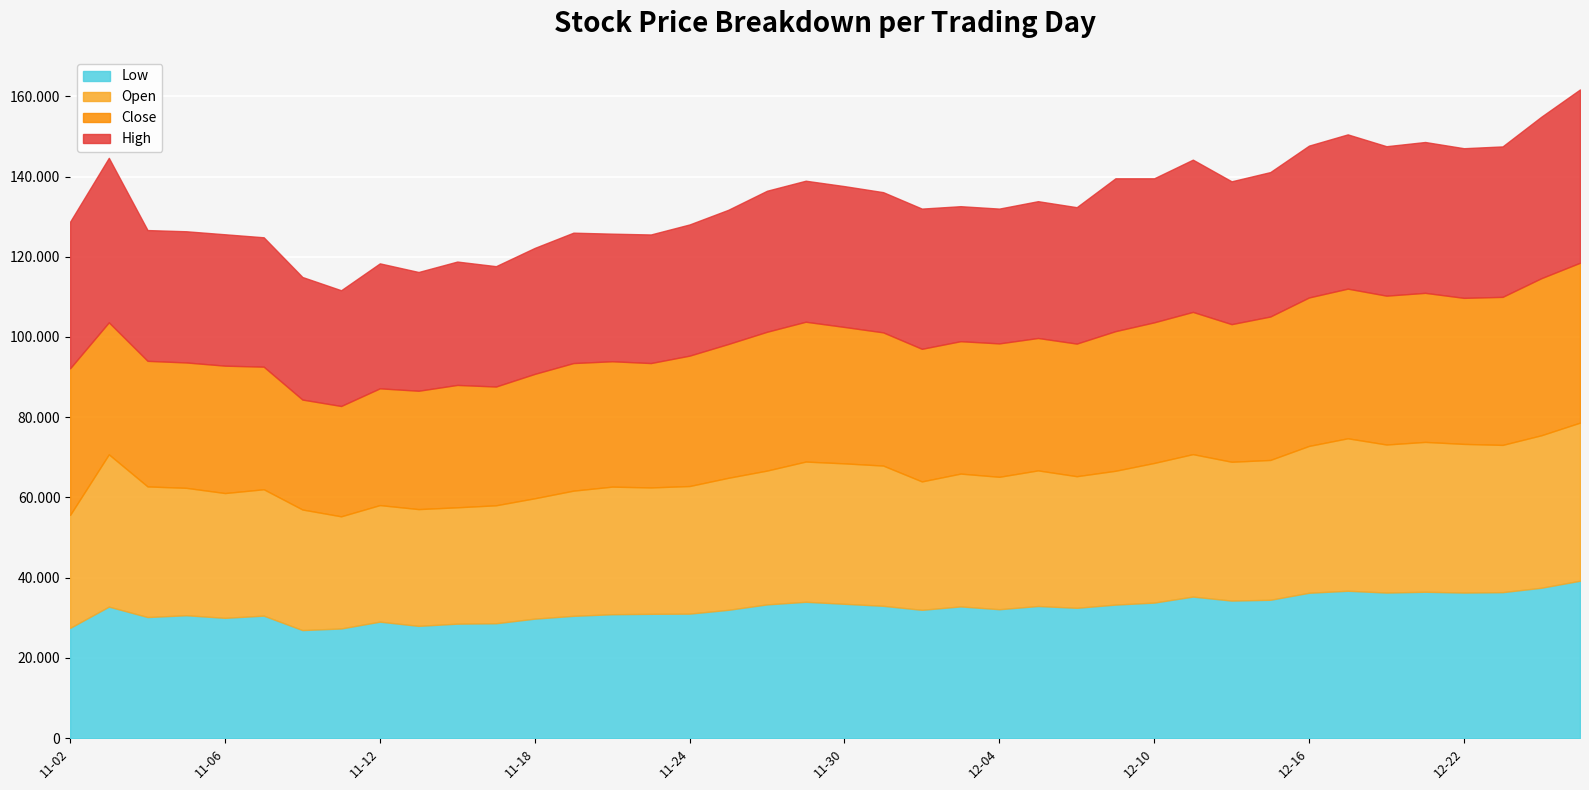

What are all the series names shown in the legend?

Low, Open, Close, High